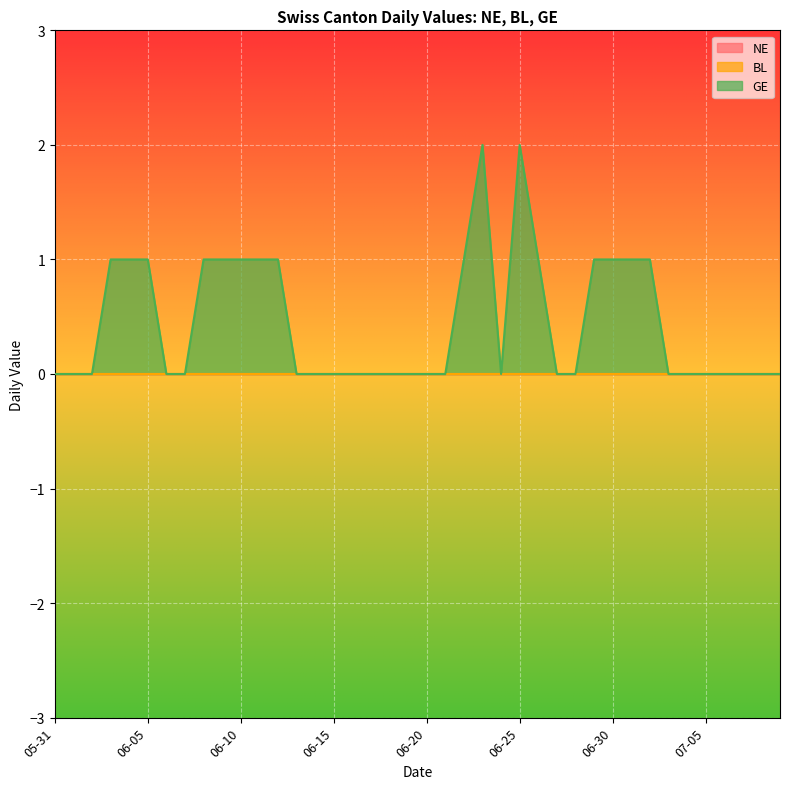

What is the label of the 29th point from the left?

2020-06-28